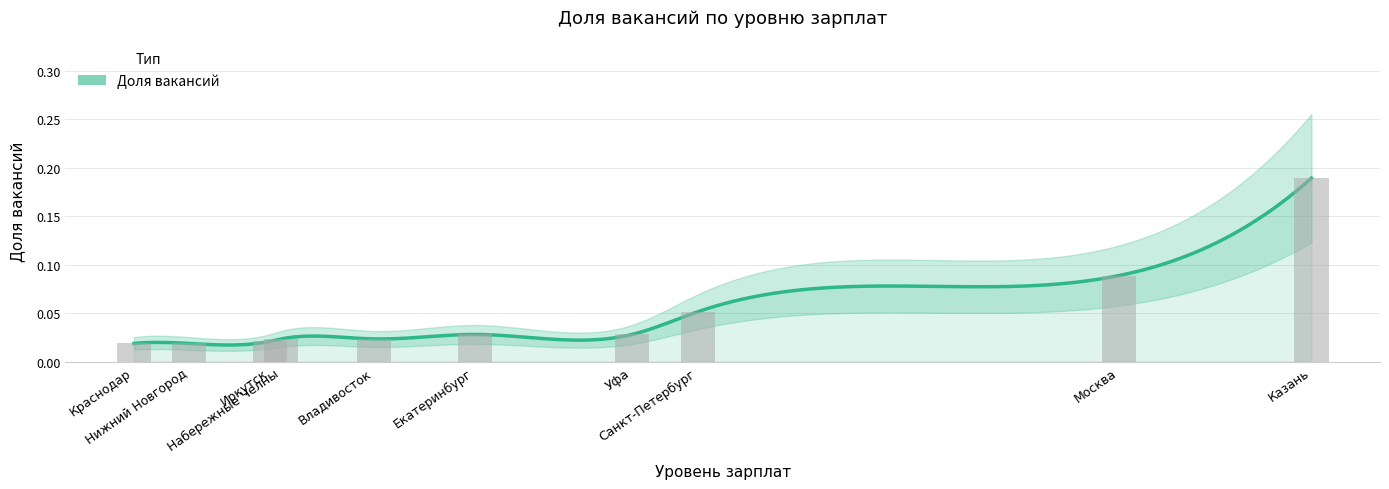

What is the change in value from Екатеринбург to Казань?

+0.2